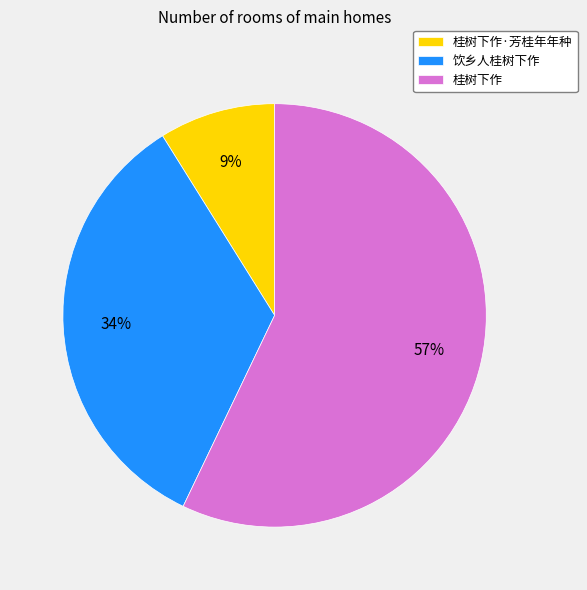

Is the sum of 桂树下作·芳桂年年种 and 桂树下作 greater than half?

Yes